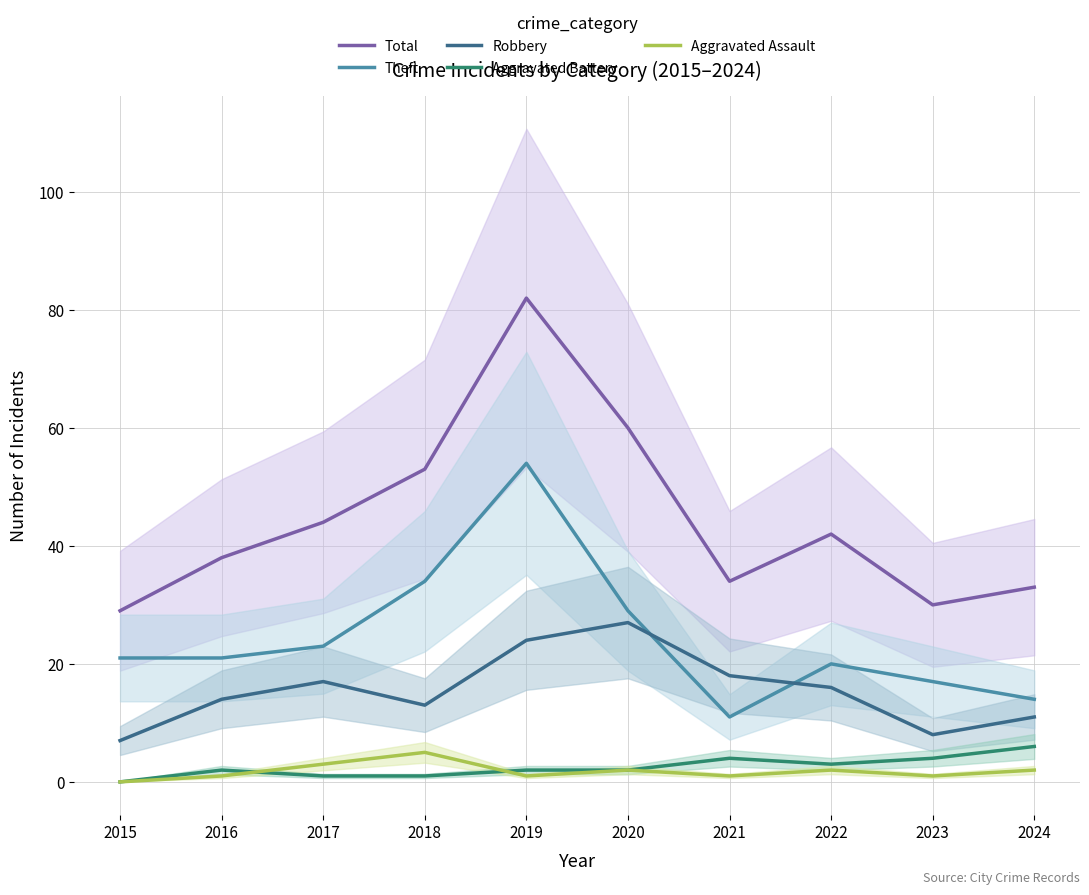

How many lines are shown in the chart?

5